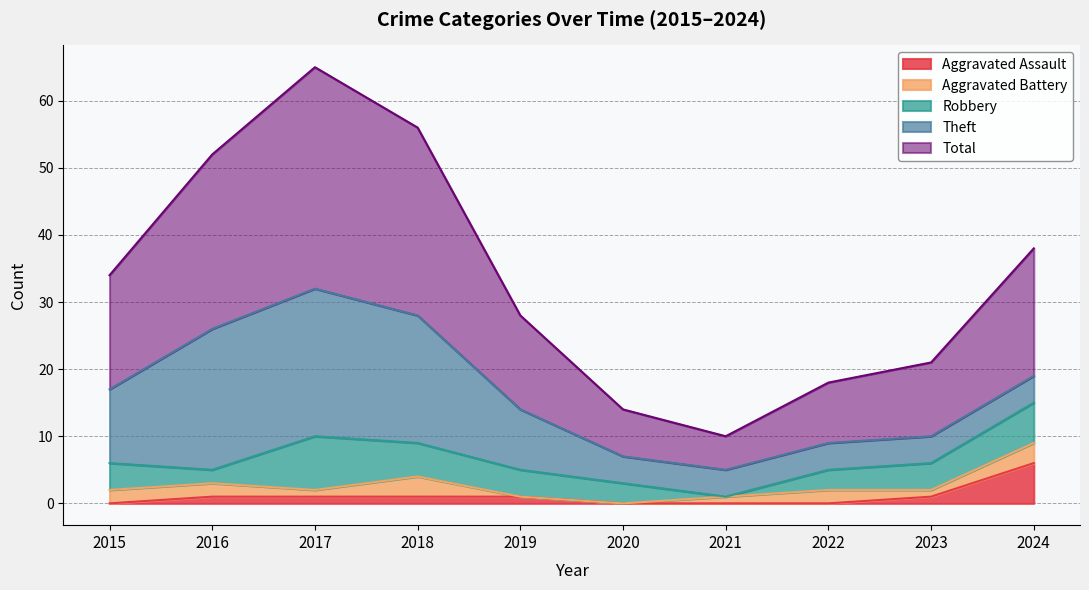

What is the value of the Aggravated Assault point at the 5th from the left?

1